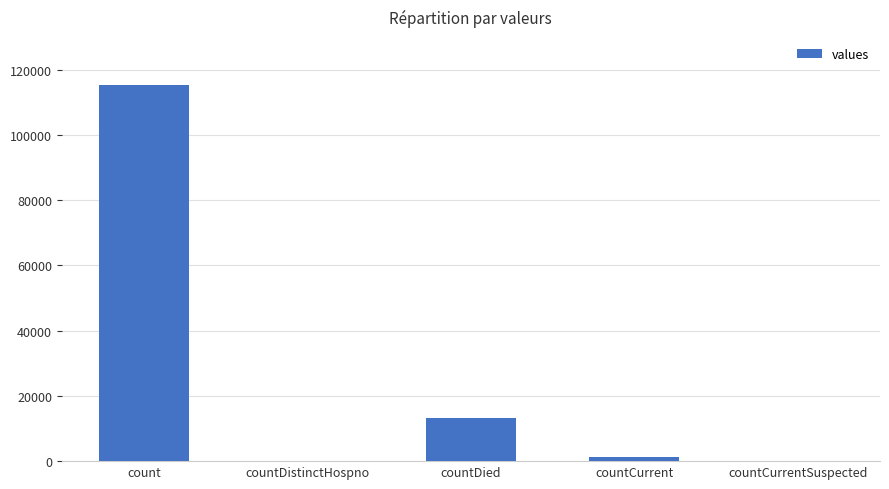

Which has a higher value, countDistinctHospno or countDied?

countDied